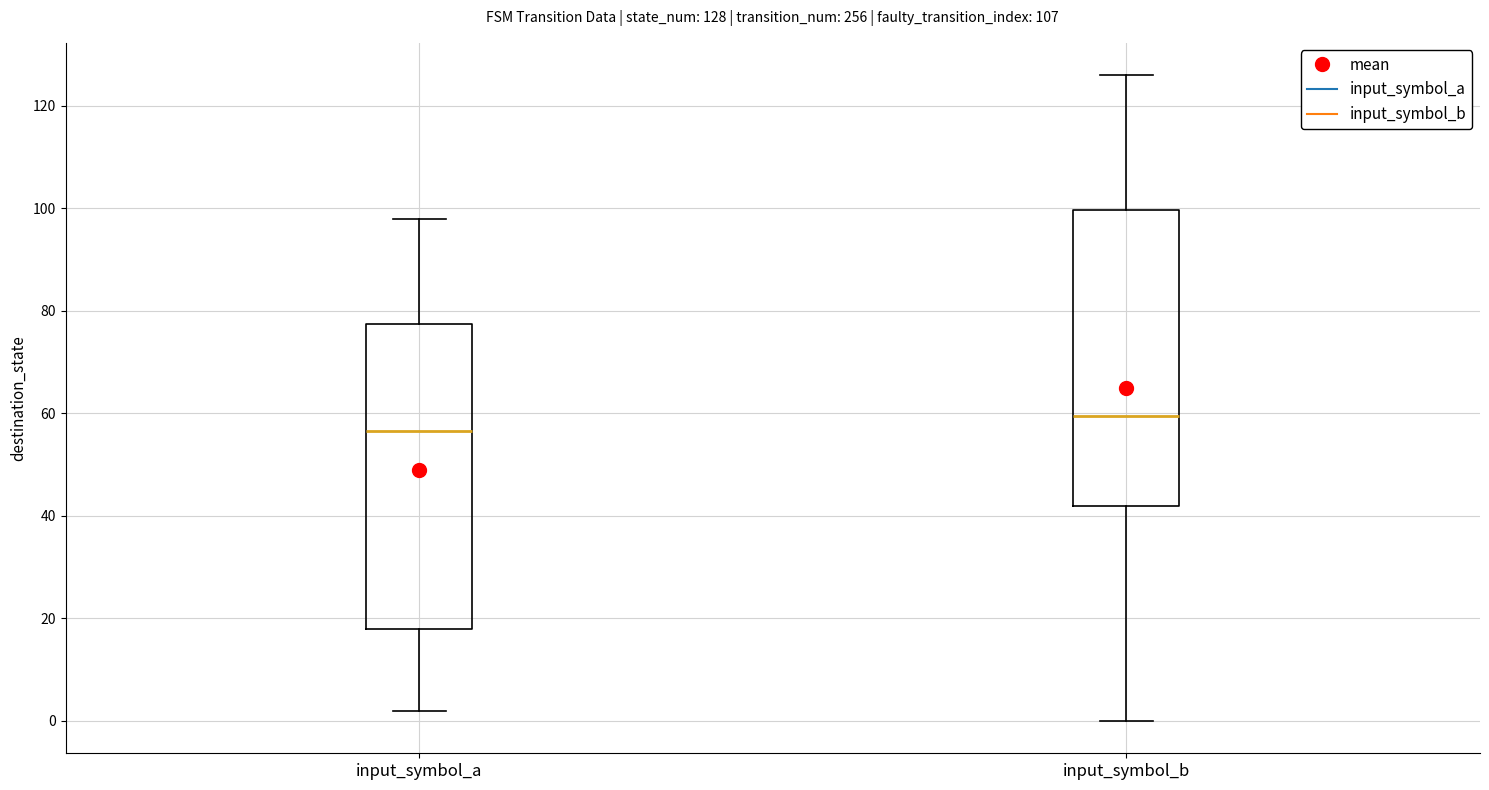

Which box has the highest median line?

input_symbol_b